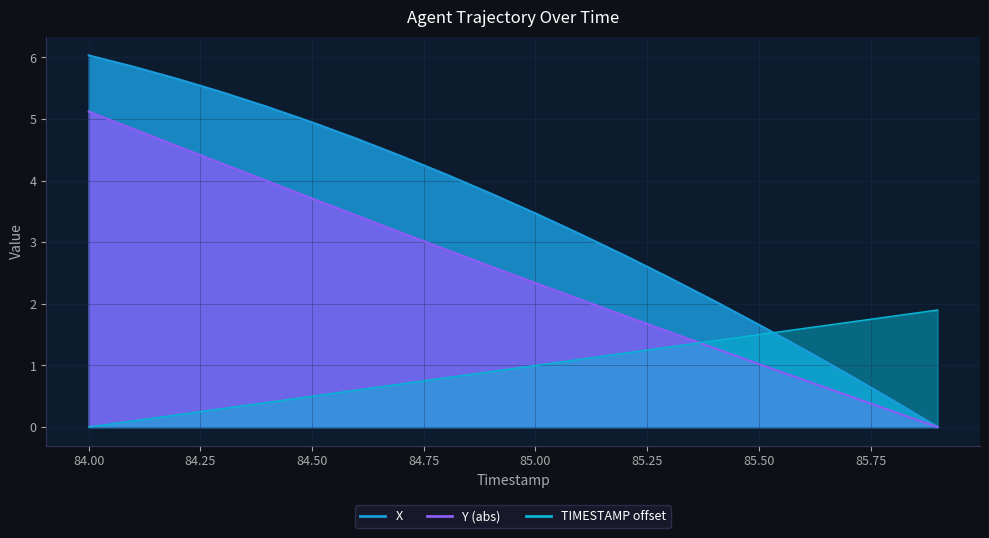

Reading left to right, what are all the values shown in this chart?

X: 84.0=6.0	84.1=5.8	84.2=5.6	84.3=5.4	84.4=5.2	84.5=4.9	84.6=4.7	84.7=4.4	84.8=4.1	84.9=3.8	85.0=3.5	85.1=3.1	85.2=2.8	85.3=2.4	85.4=2.0	85.5=1.7	85.6=1.3	85.7=0.9	85.8=0.4	85.9=0.0
Y: 84.0=5.1	84.1=4.8	84.2=4.6	84.3=4.3	84.4=4.0	84.5=3.7	84.6=3.4	84.7=3.2	84.8=2.9	84.9=2.6	85.0=2.3	85.1=2.1	85.2=1.8	85.3=1.5	85.4=1.3	85.5=1.0	85.6=0.8	85.7=0.5	85.8=0.3	85.9=0.0
TIMESTAMP: 84.0=0.0	84.1=0.1	84.2=0.2	84.3=0.3	84.4=0.4	84.5=0.5	84.6=0.6	84.7=0.7	84.8=0.8	84.9=0.9	85.0=1.0	85.1=1.1	85.2=1.2	85.3=1.3	85.4=1.4	85.5=1.5	85.6=1.6	85.7=1.7	85.8=1.8	85.9=1.9